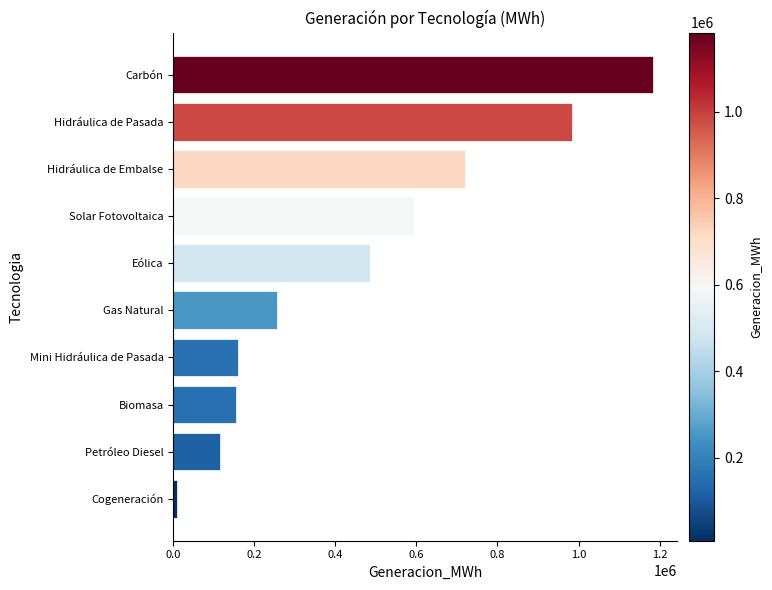

Which label corresponds to the largest value in the chart?

Carbón